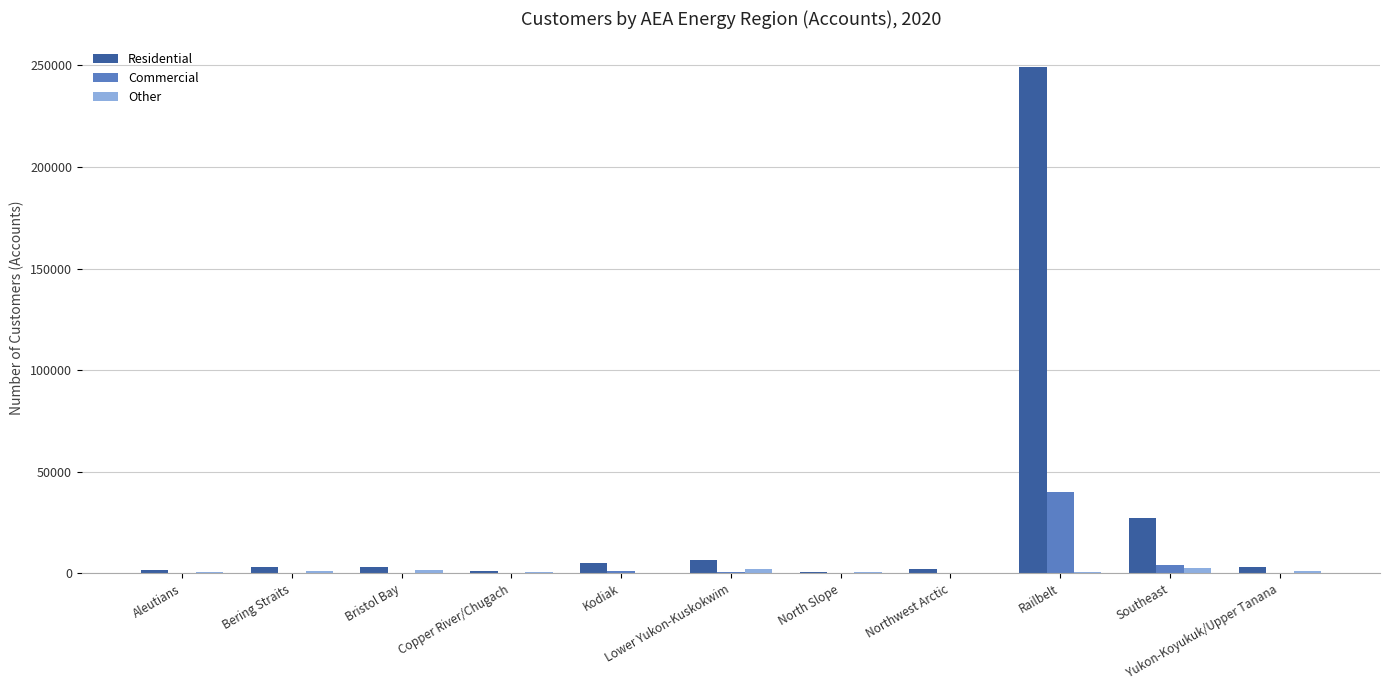

Which series has the largest total across all categories?

Residential